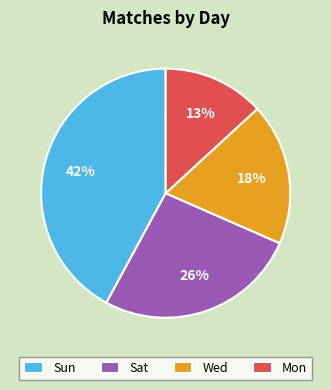

Count the number of slices in the pie.

4